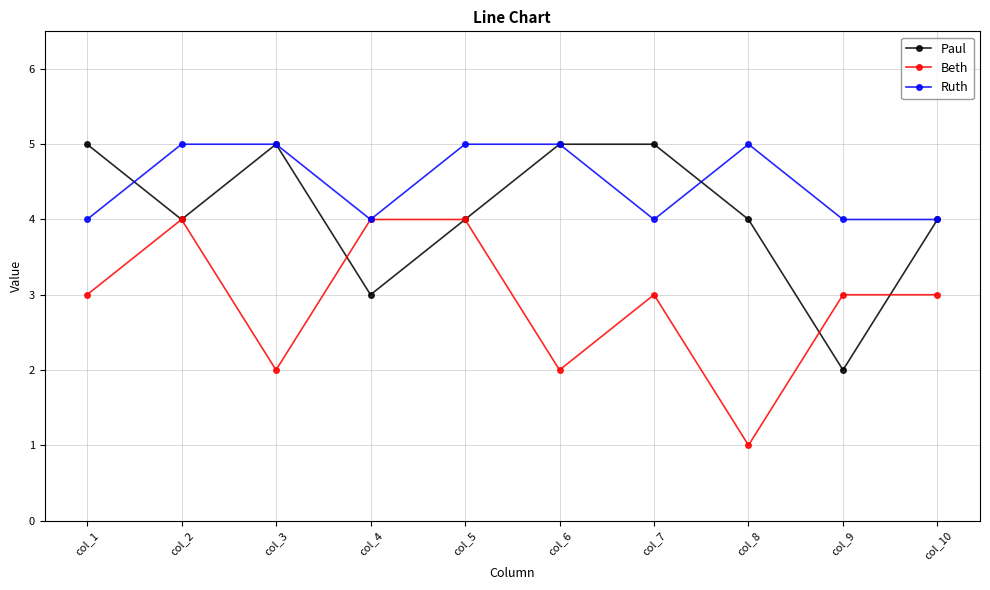

Which series has the largest total across all categories?

Ruth